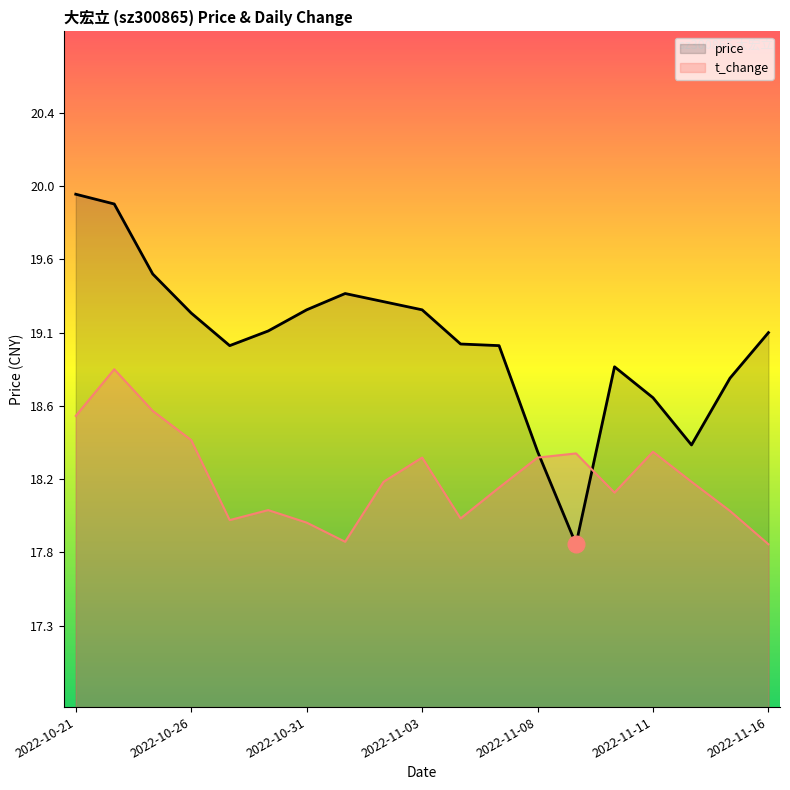

What is the difference between the highest and lowest values at 2022-10-26?

0.8